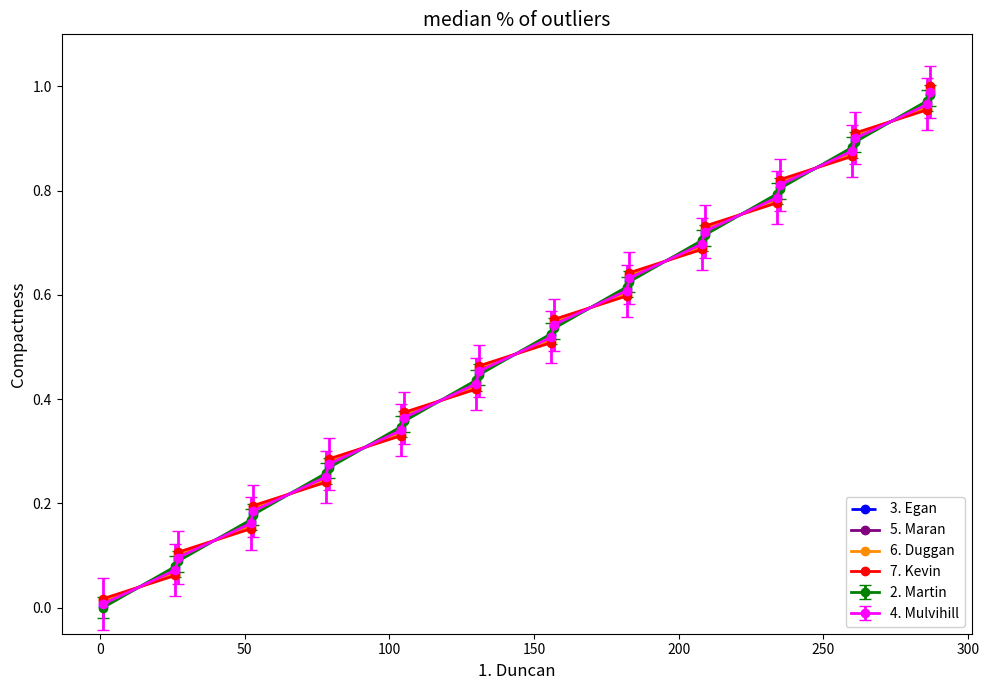

How many lines are shown in the chart?

6